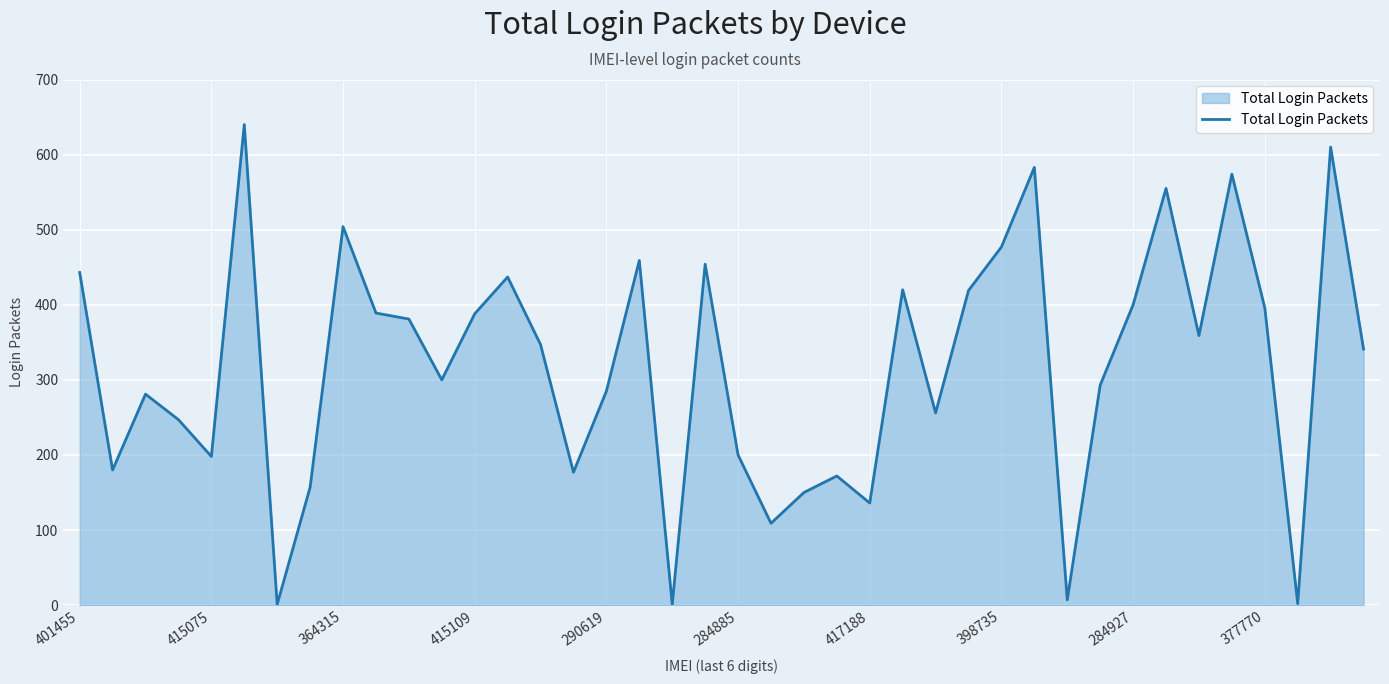

What is the difference between the maximum and minimum values?

639